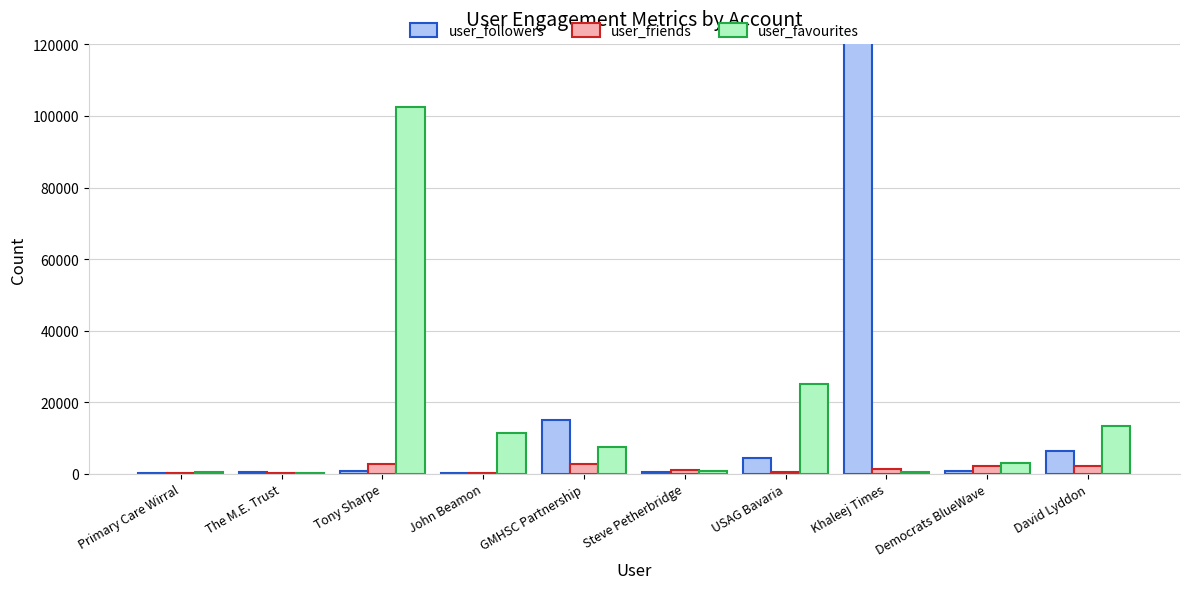

What is the sum of the user_followers values at John Beamon and David Lyddon?

6554